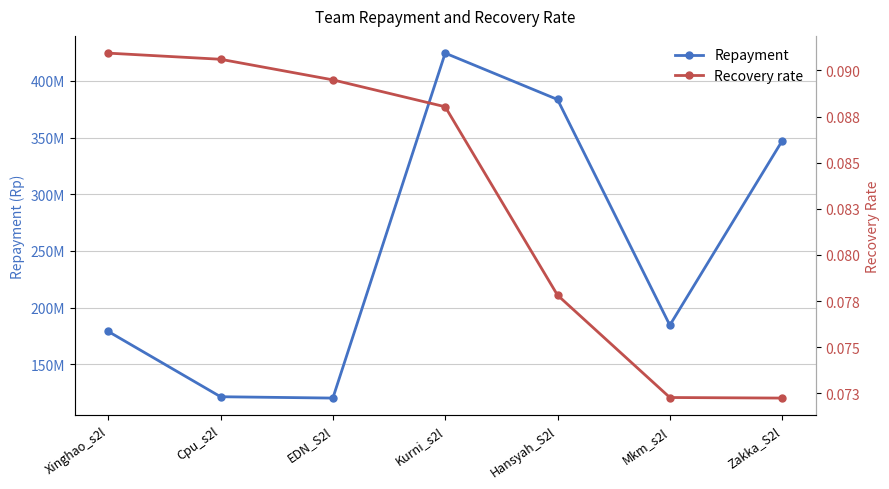

What is the label of the 7th point from the right?

Xinghao_s2l